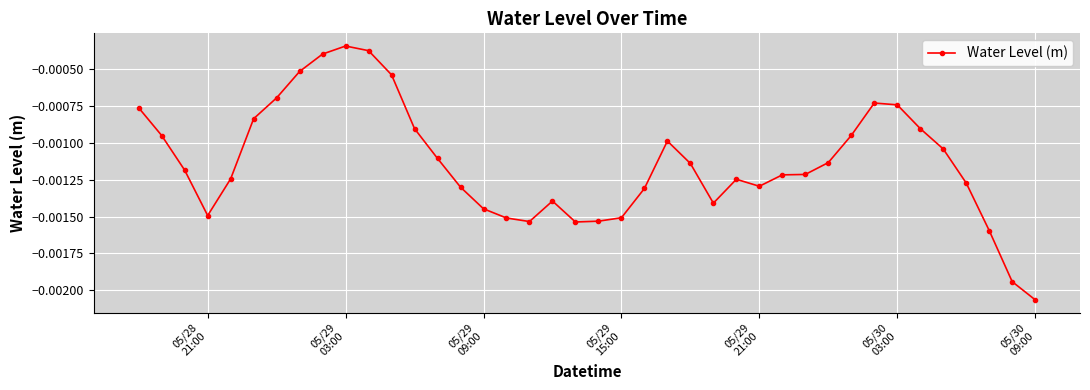

True or false: the data has more than 2 interior local peaks.

True